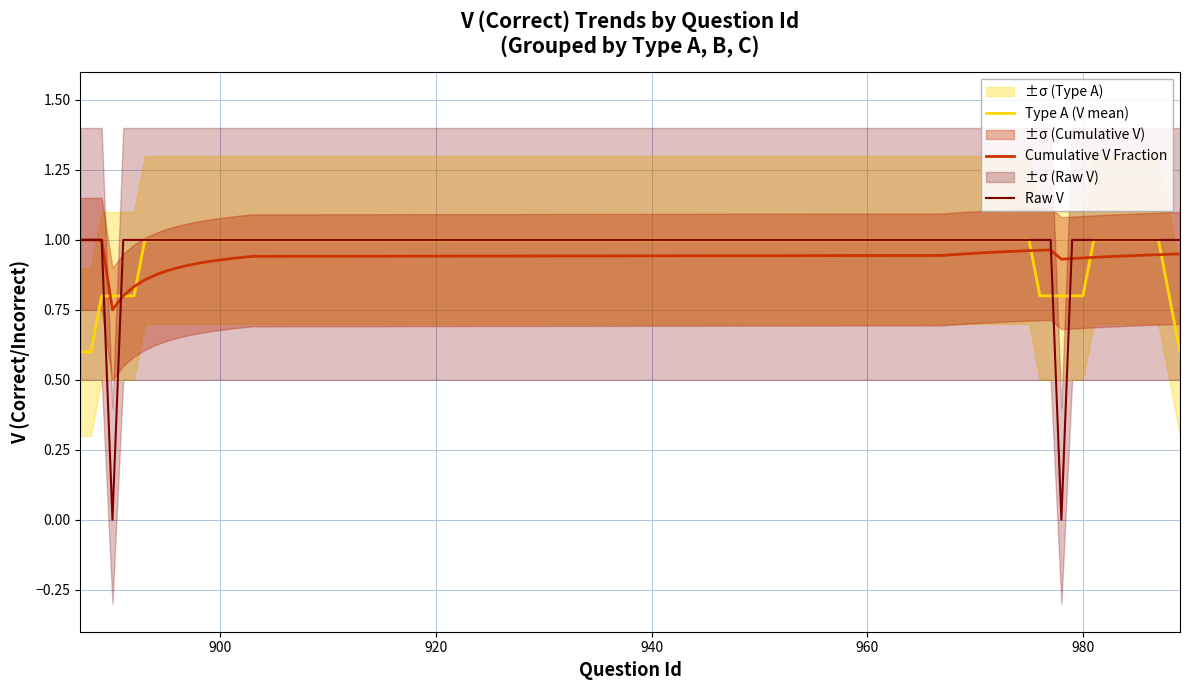

What is the maximum value shown in the chart?

1.0